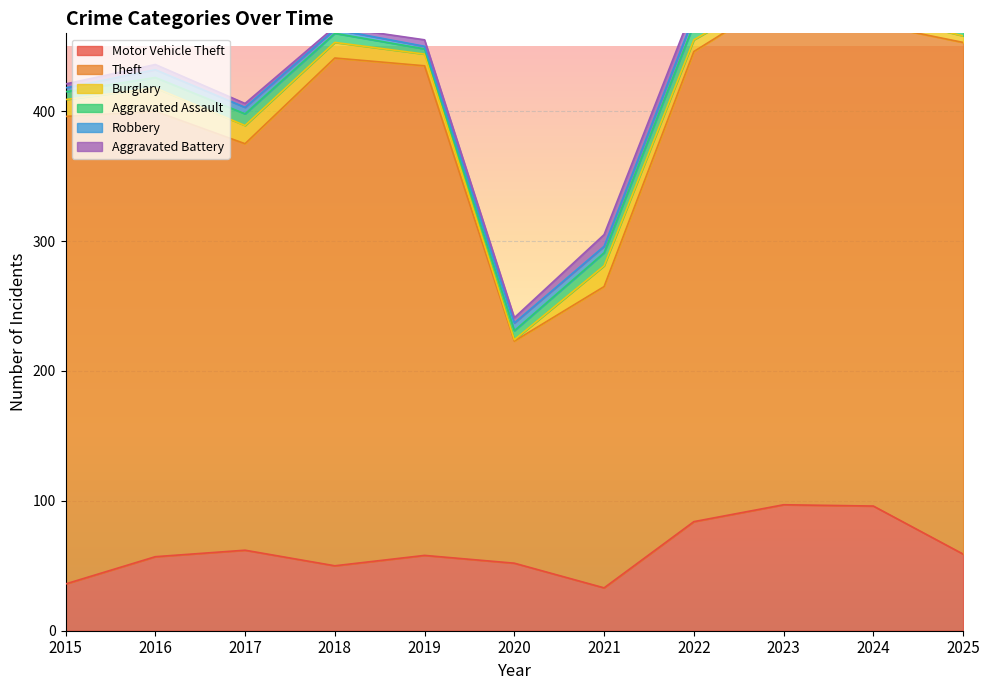

Which label corresponds to the largest value in the chart?

2025